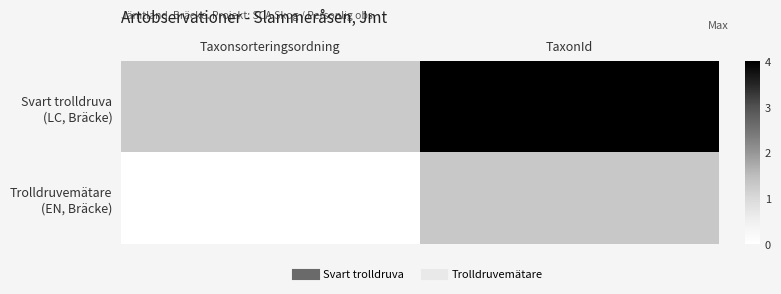

Between TaxonId and Taxonsorteringsordning, which is larger?

TaxonId